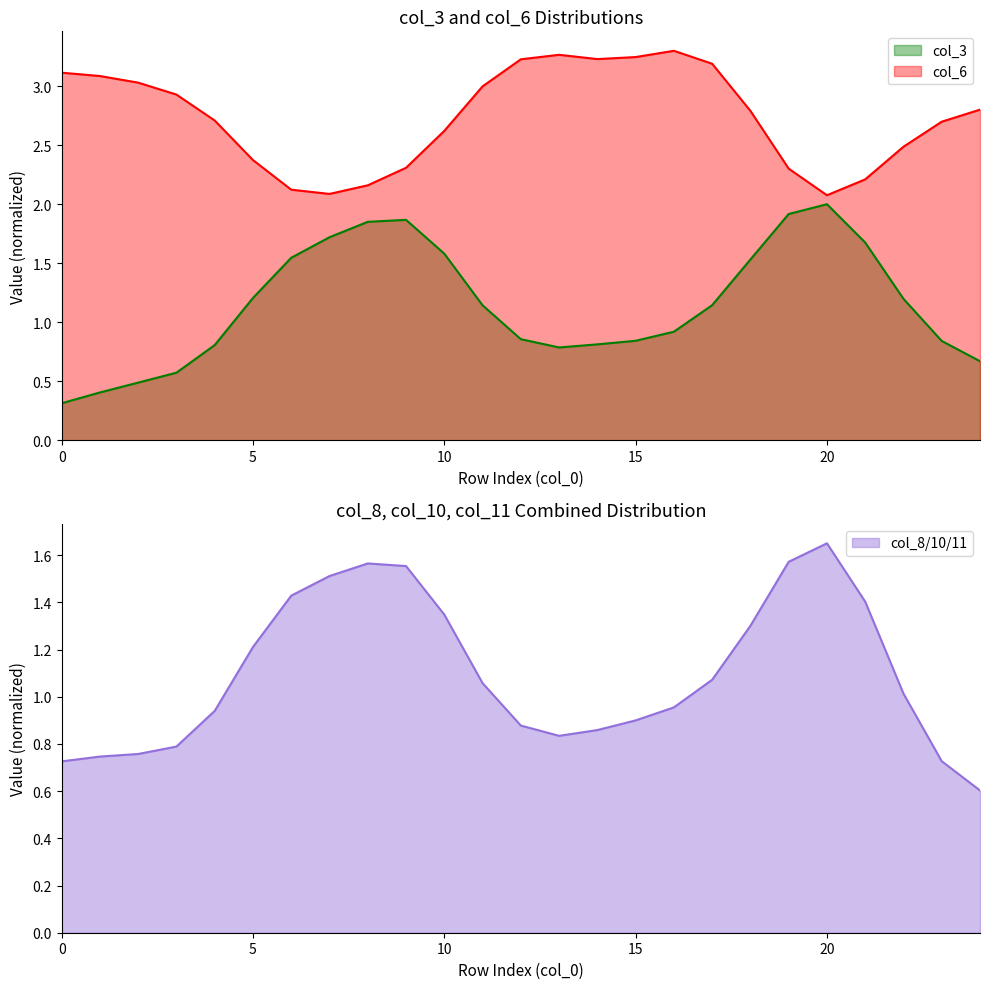

What is the total value across all series at 14?

4.0